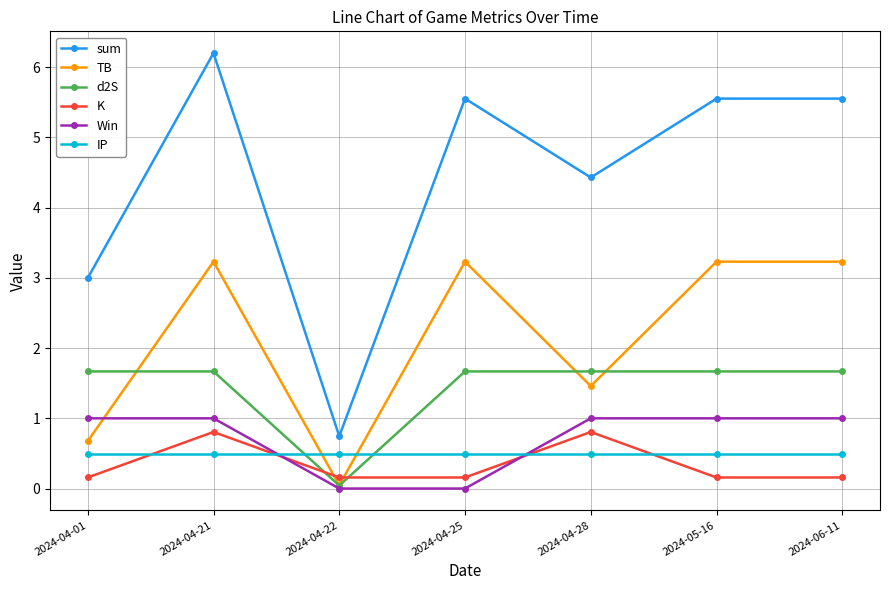

What is the label of the 5th point from the right?

2024-04-22